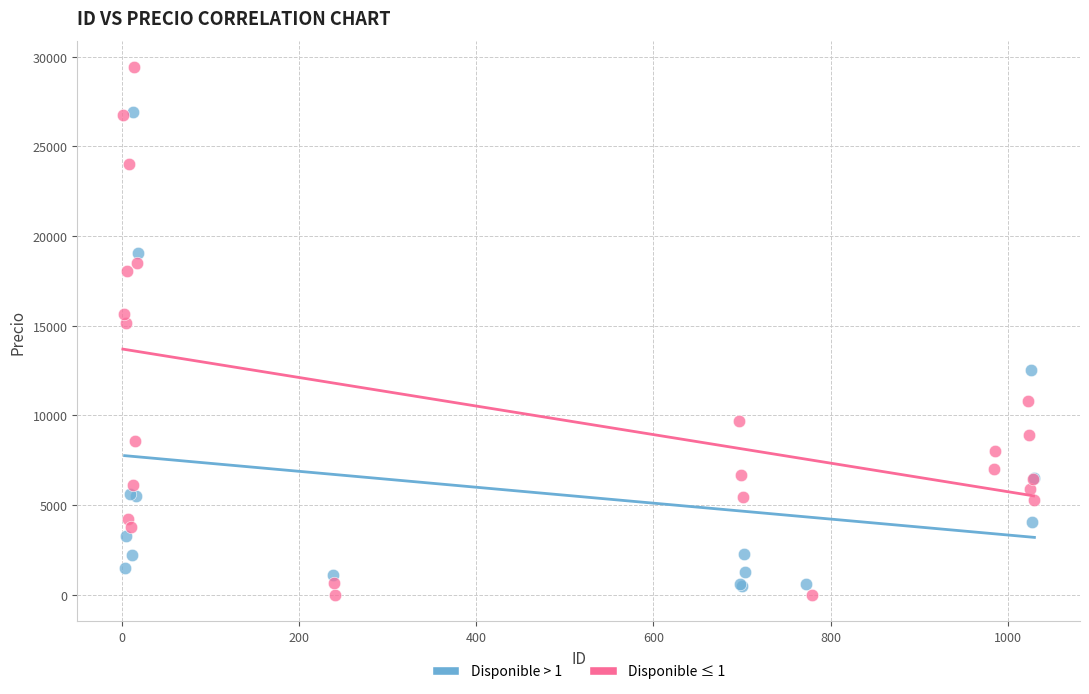

Which series has the largest Y range (max minus min)?

Disponible ≤ 1